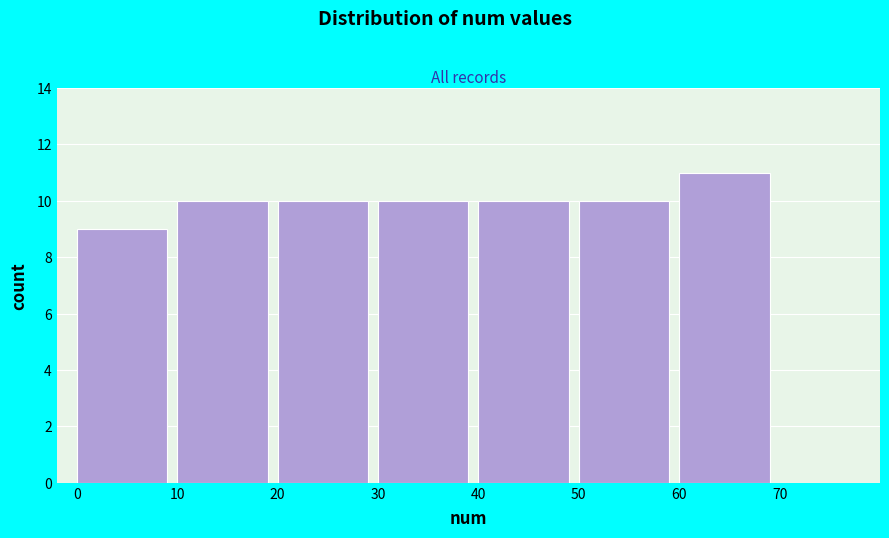

Reading left to right, list every bar in this chart as the range it spans on the x-axis followed by its height. The values are not printed on the chart, so give them approximately, as read against the axis.

0 to 10: 9
10 to 20: 10
20 to 30: 10
30 to 40: 10
40 to 50: 10
50 to 60: 10
60 to 70: 11